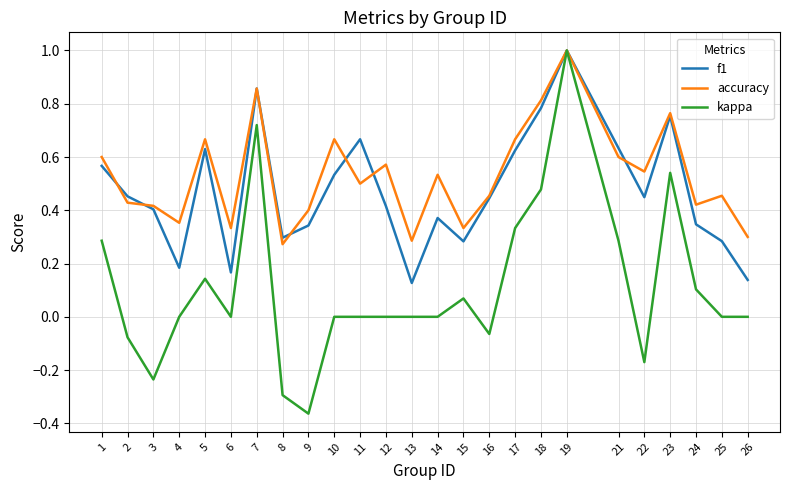

Which series has the largest range (max minus min)?

kappa